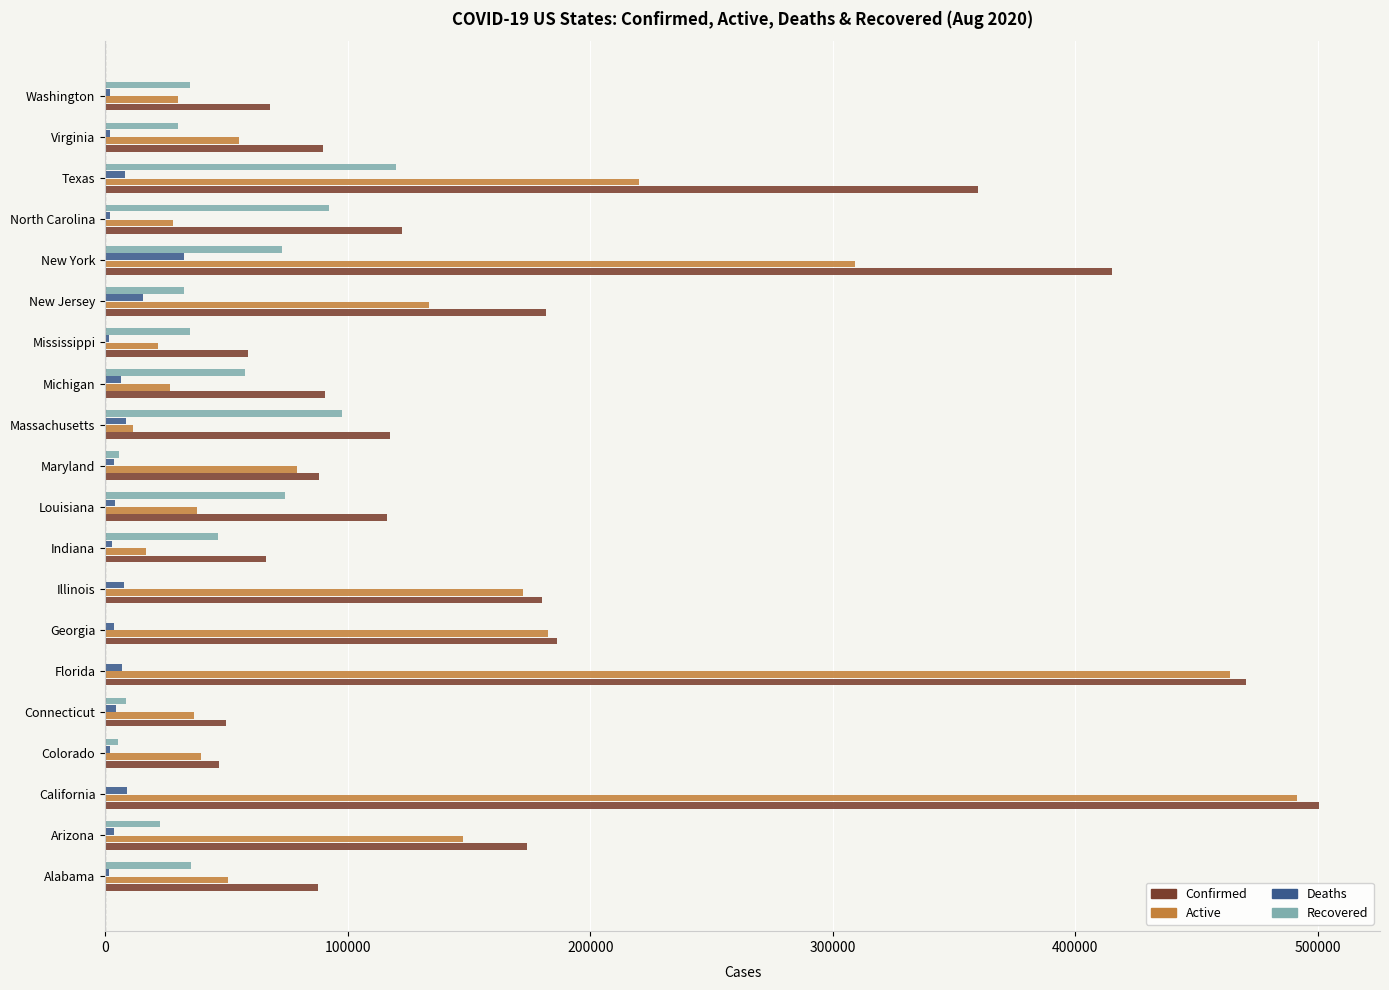

Which series has the largest total across all categories?

Confirmed